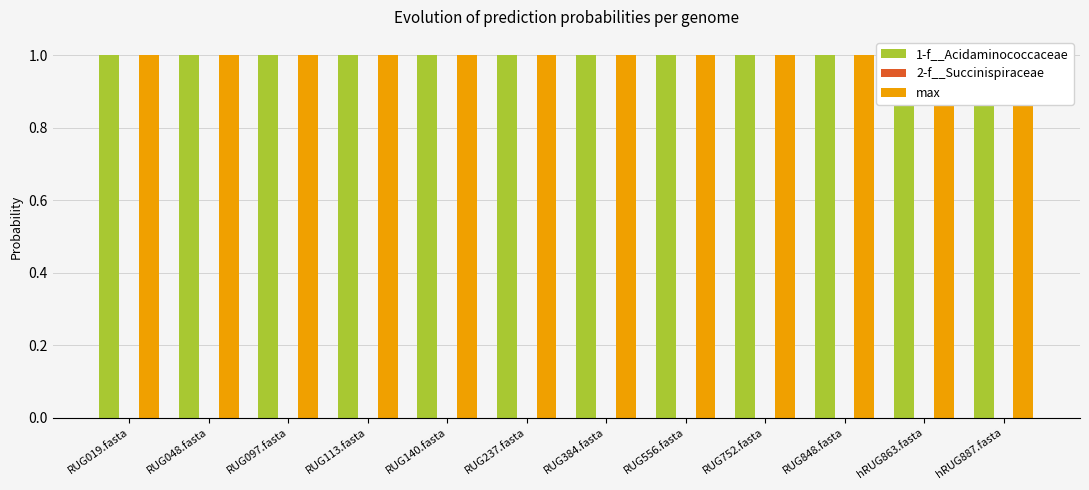

What position from the right is RUG019.fasta?

12